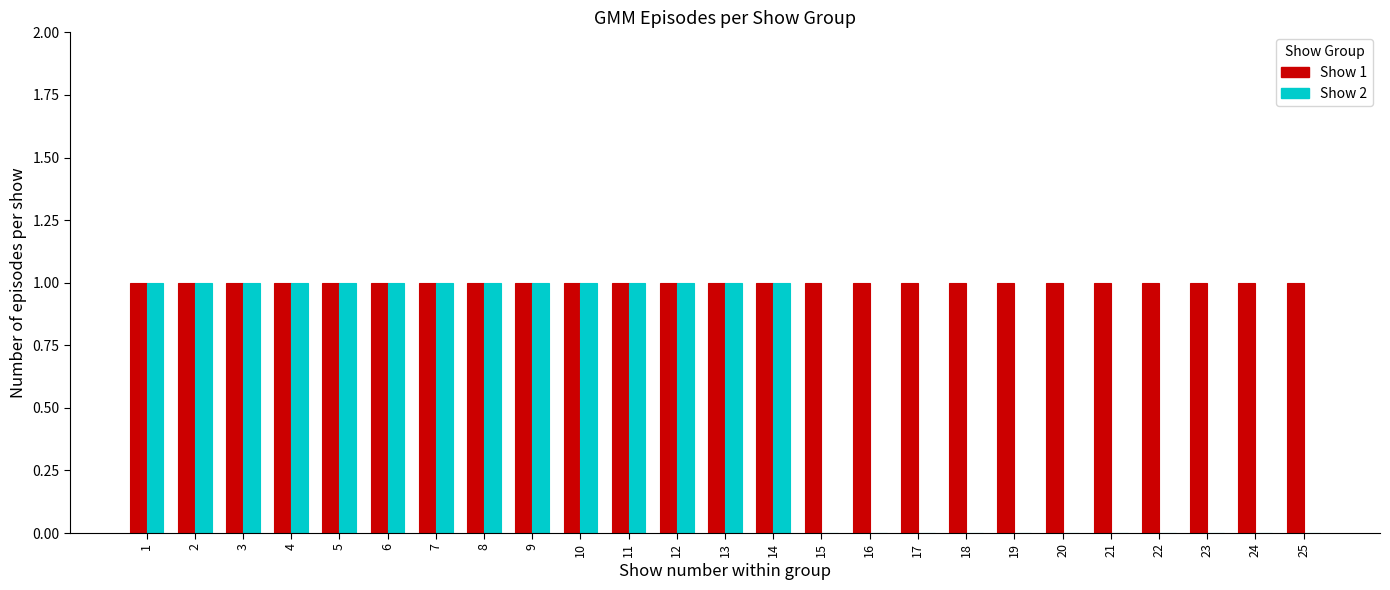

The Show 1 series shows 1 at 15. True or false?

True